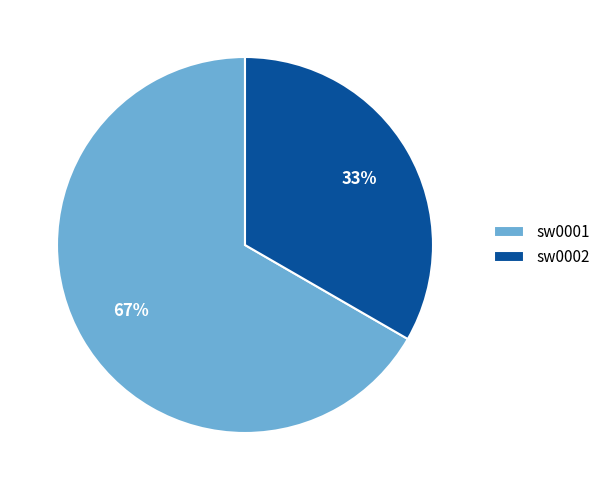

Rank the categories by value from lowest to highest.

sw0002, sw0001